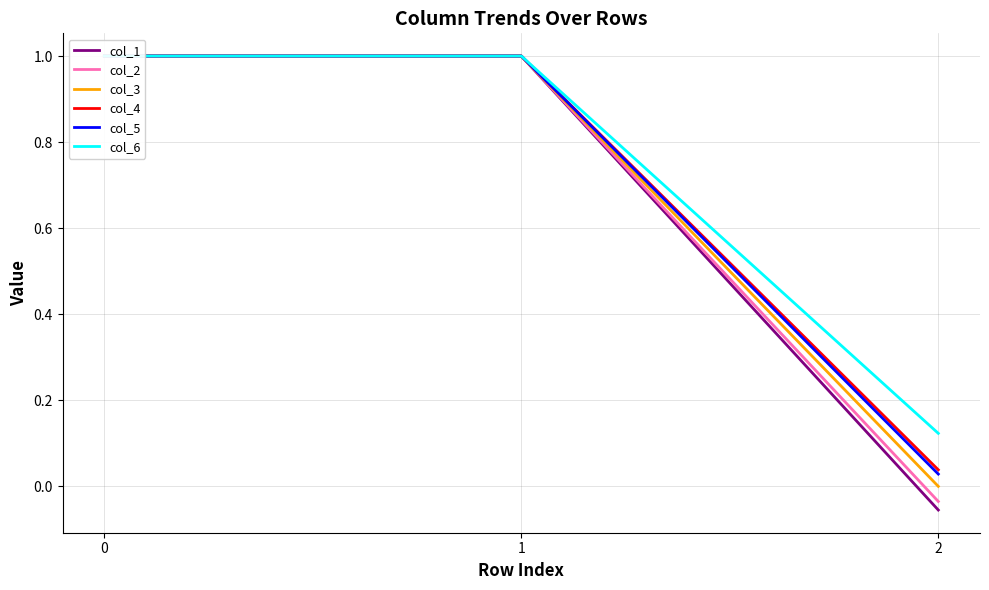

The value of col_6 at 1 is 1.0. True or false?

True